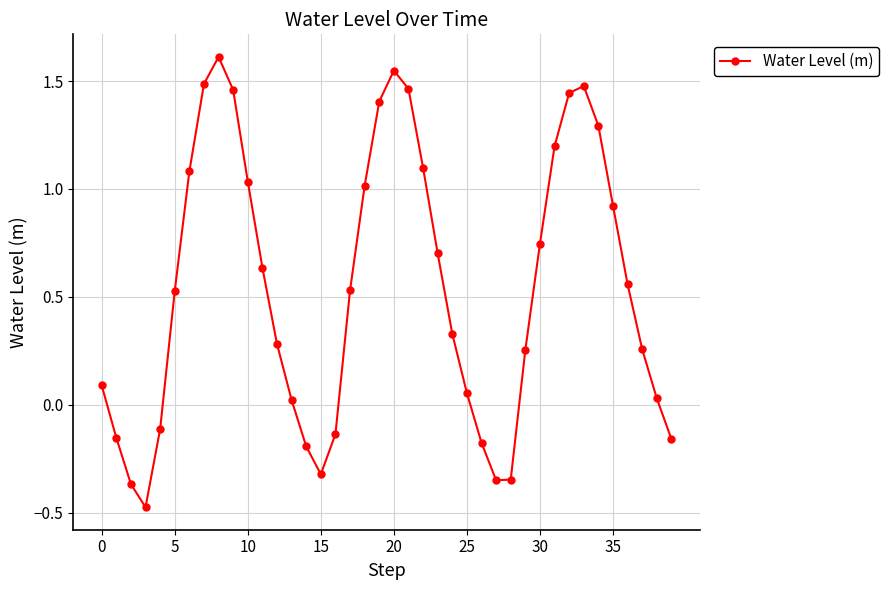

What is the difference between the maximum and minimum values?

2.1